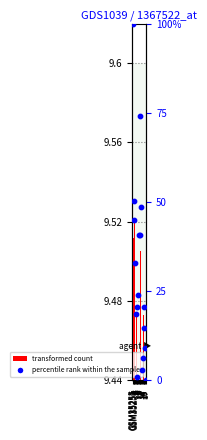

Is the value of transformed count at GSM35257 greater than the value of percentile rank within the sample at GSM35258?

No